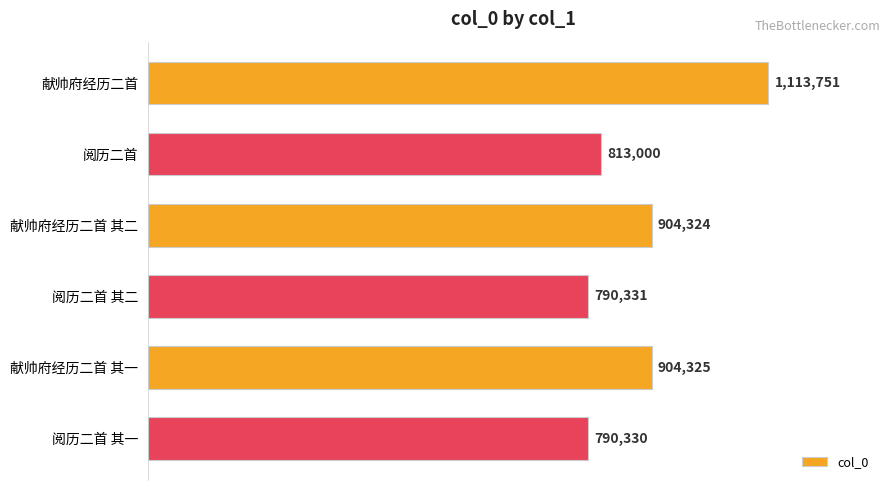

What is the difference between the maximum and minimum values?

323421